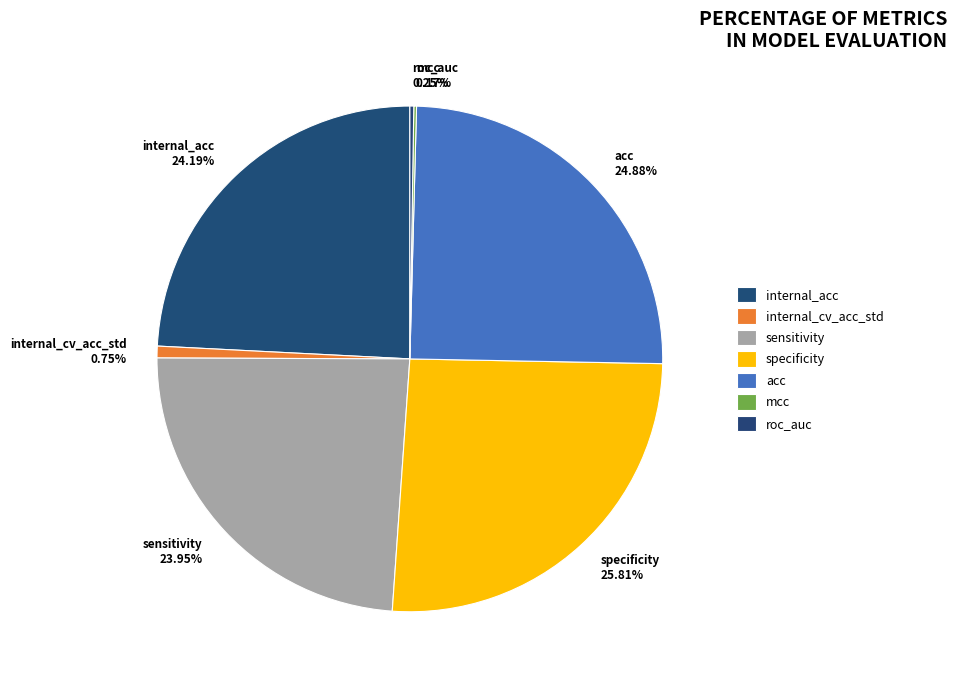

Which has a higher value, acc or internal_acc?

acc